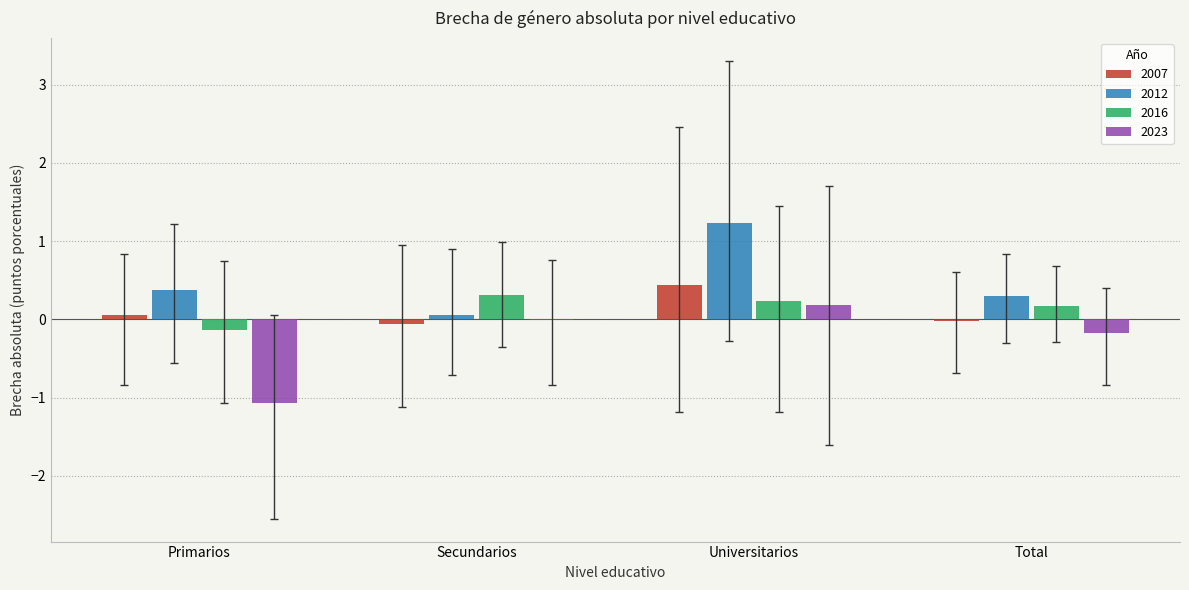

The 2012 series shows 0.3 at Total. True or false?

True